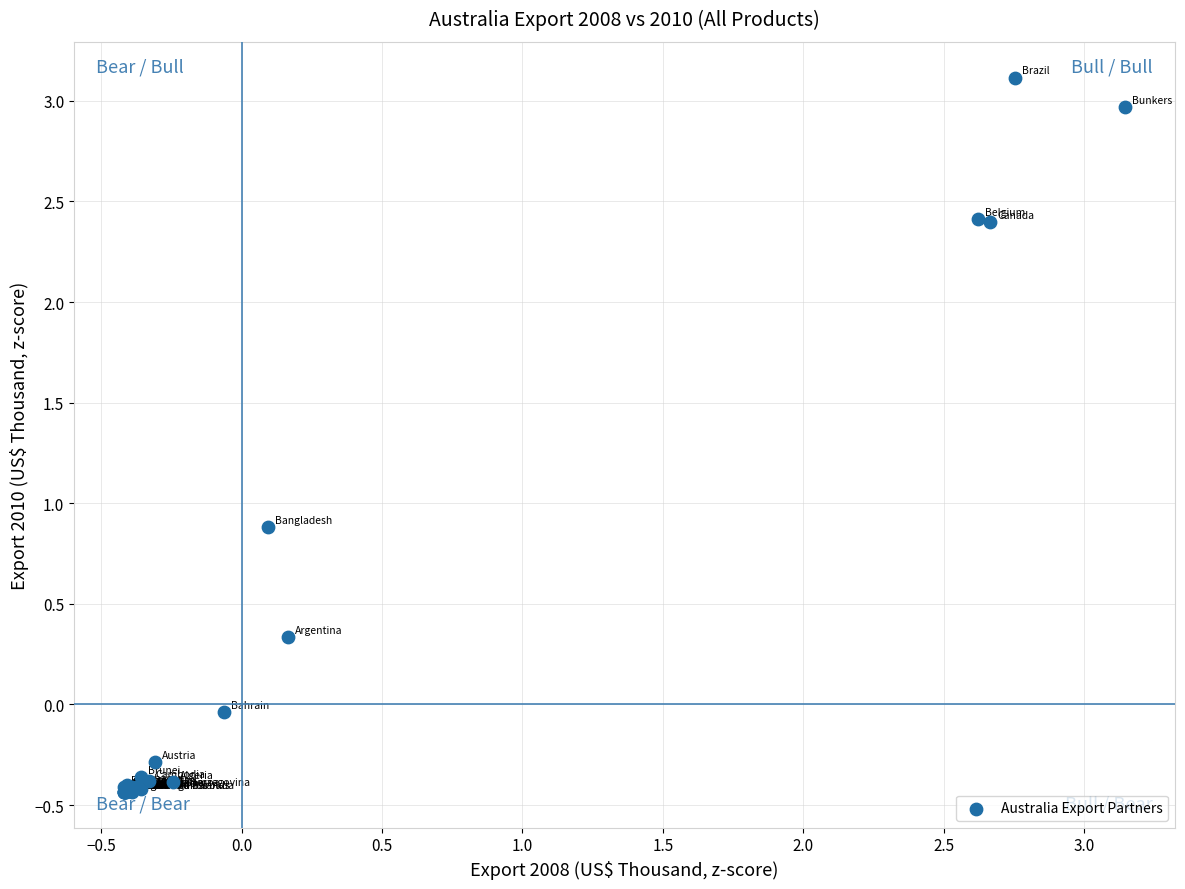

What Y value in the scatter plot is closest to 1?

0.9